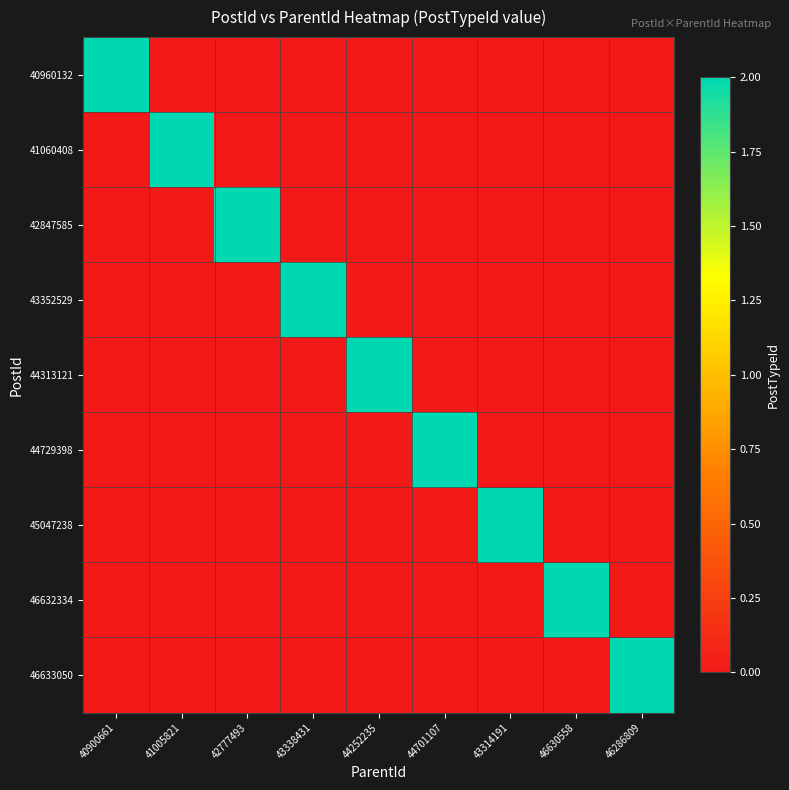

What is the difference between the highest and lowest values at 44701107?

2